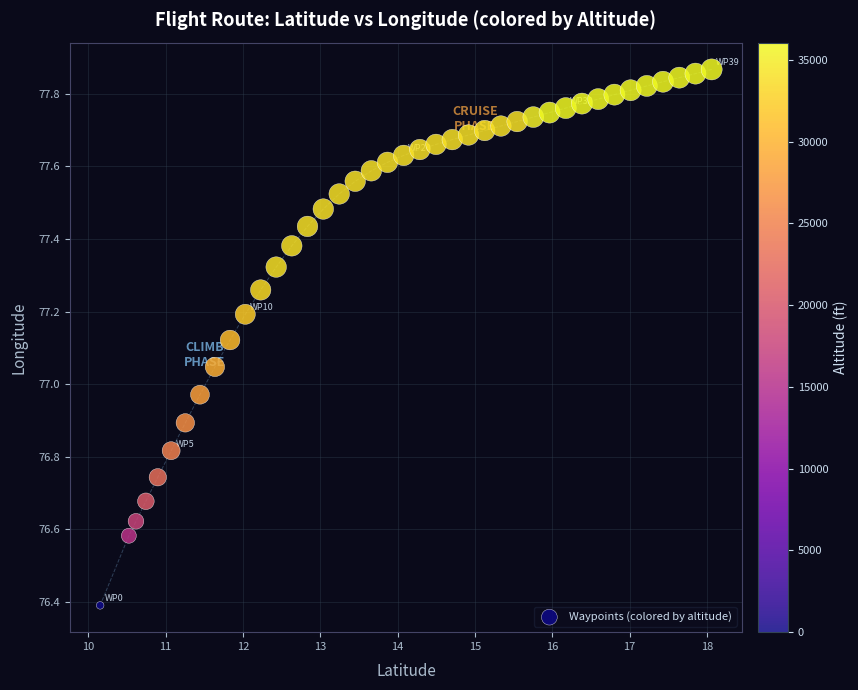

What is the range of X values (max minus min)?

7.9